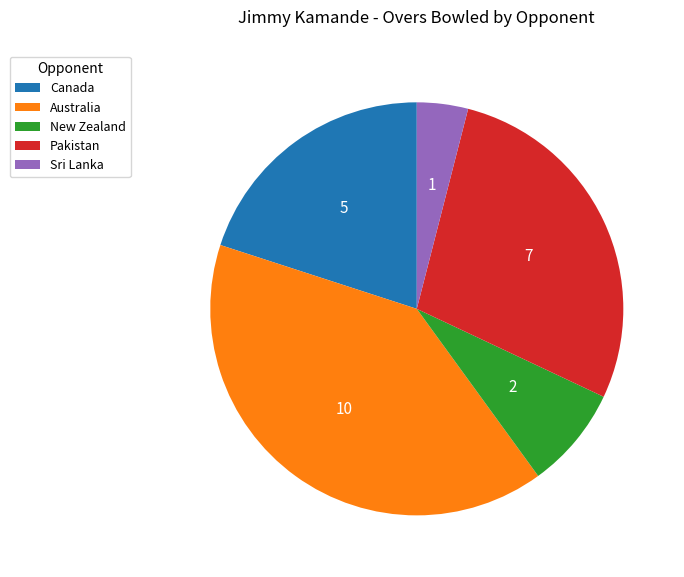

How many slices are in this pie chart?

5